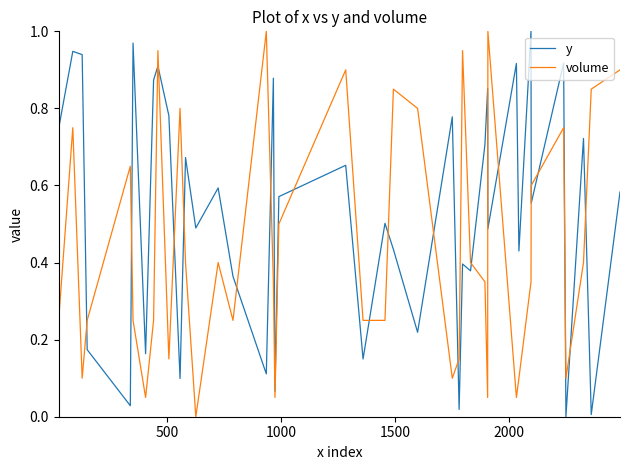

In y, how many points are higher than both neighbors (excluding endpoints)?

15